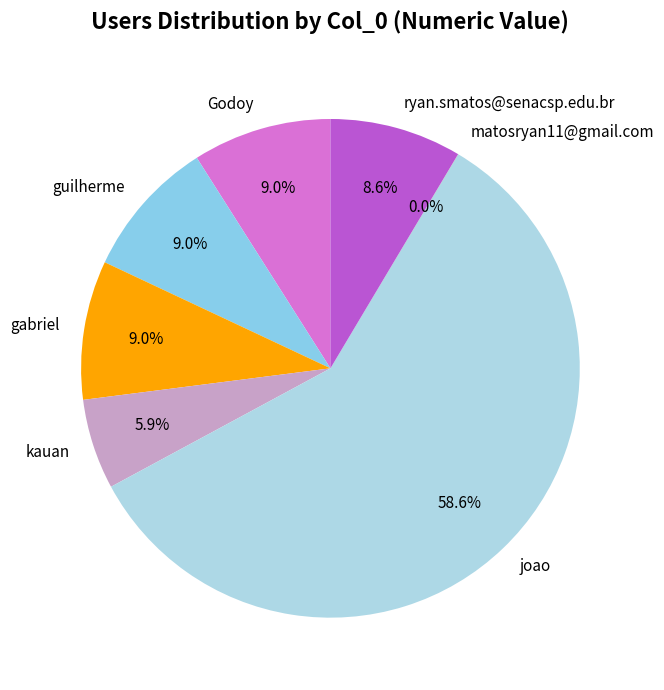

Is there a majority slice in this chart?

Yes